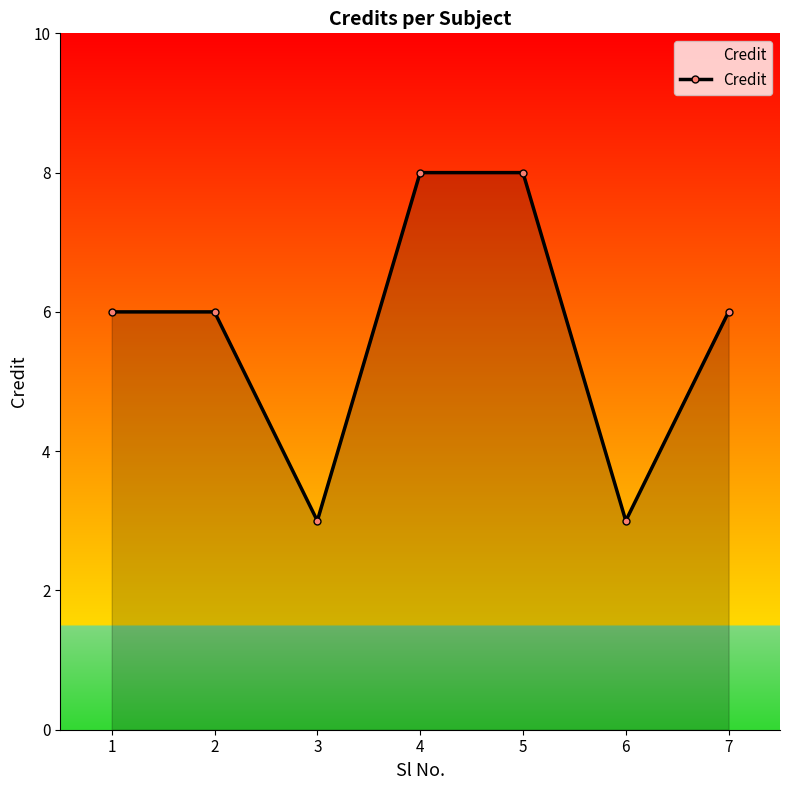

What is the change in value from 2 to 6?

-3